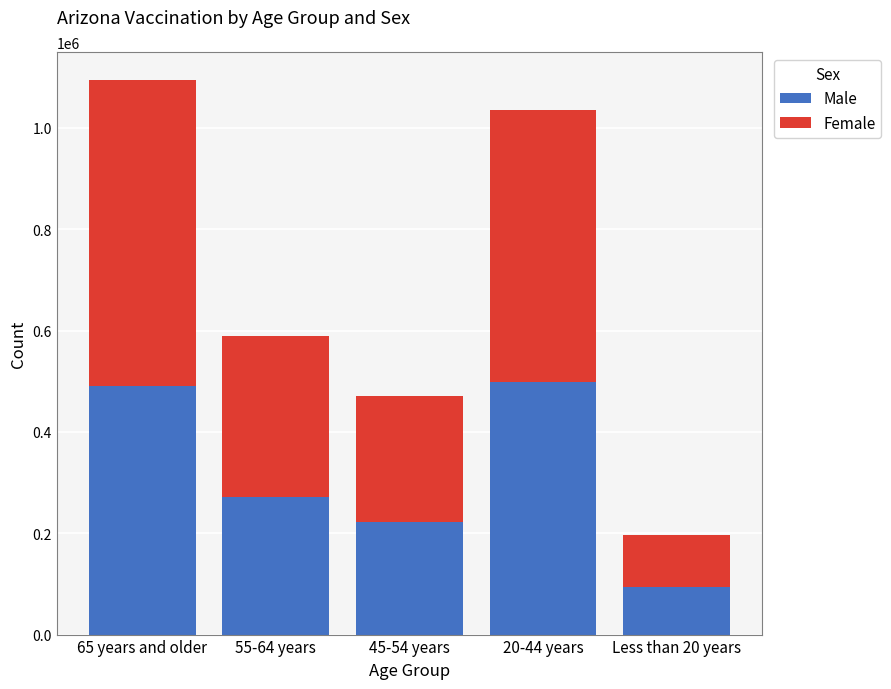

How many values in the Male series are below 270757?

2